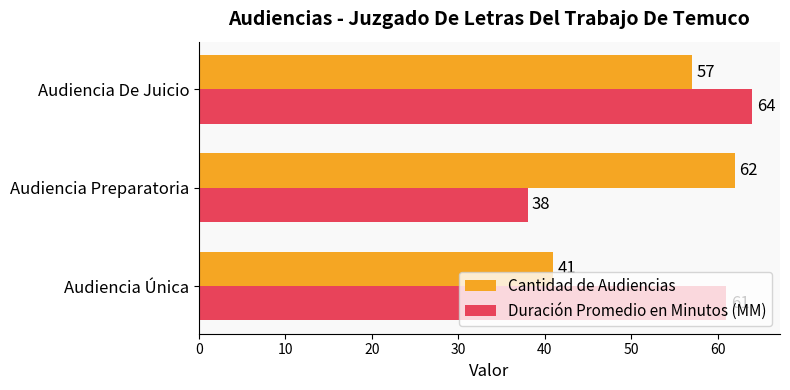

True or false: Cantidad de Audiencias has a value of 12 at Audiencia Única.

False